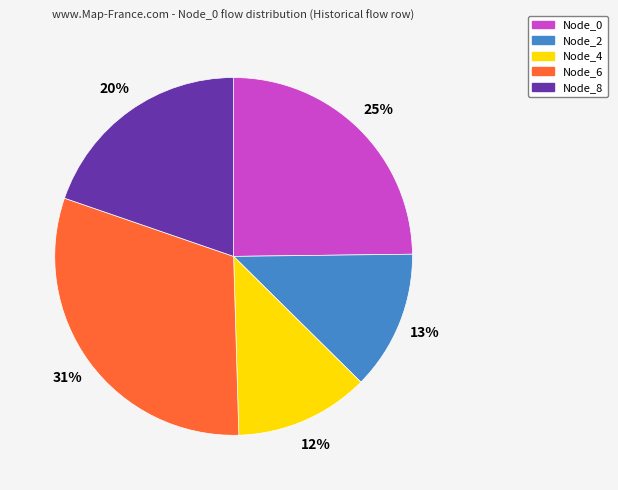

What is the ratio of the value at Node_8 to the value at Node_0?

0.8